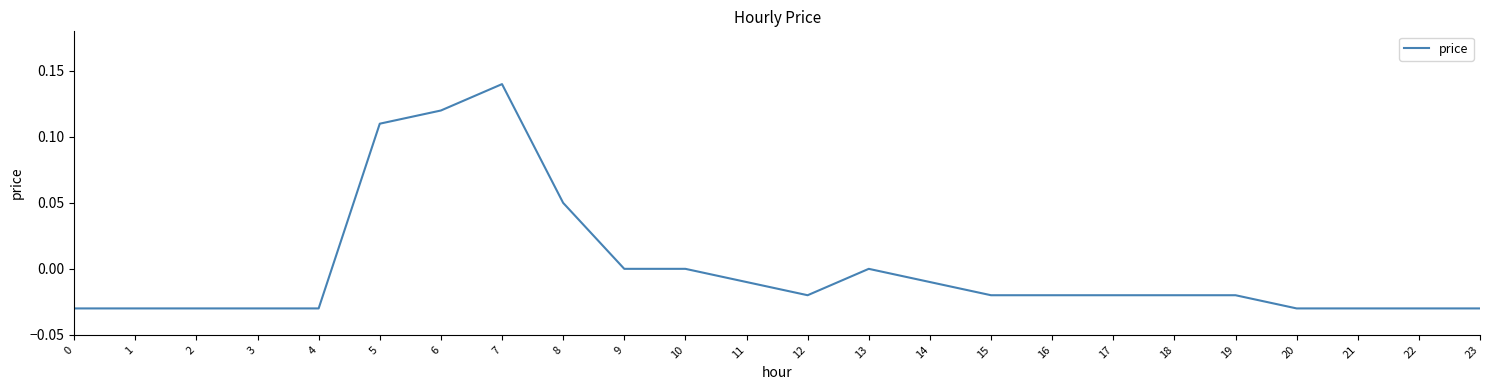

The chart shows a value of 0.1 at 10. True or false?

False